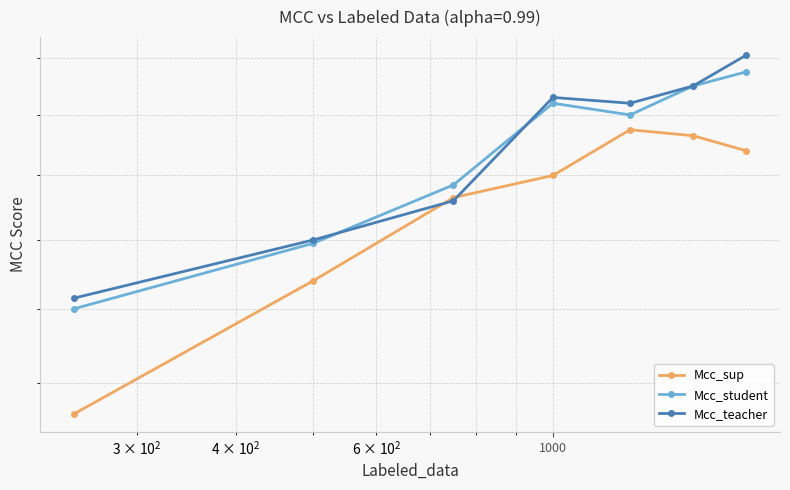

True or false: Mcc_teacher has more than 2 interior local peaks.

False